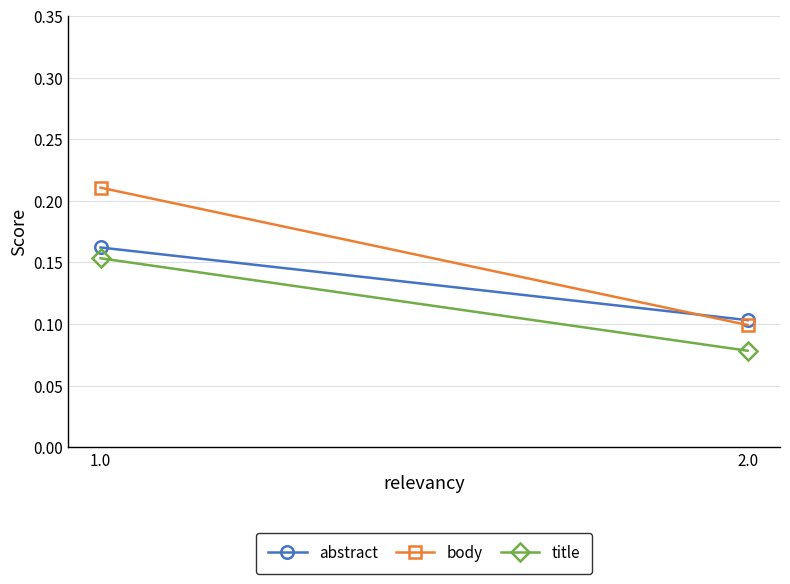

What is the difference between the body values at 1.0 and 2.0?

0.1